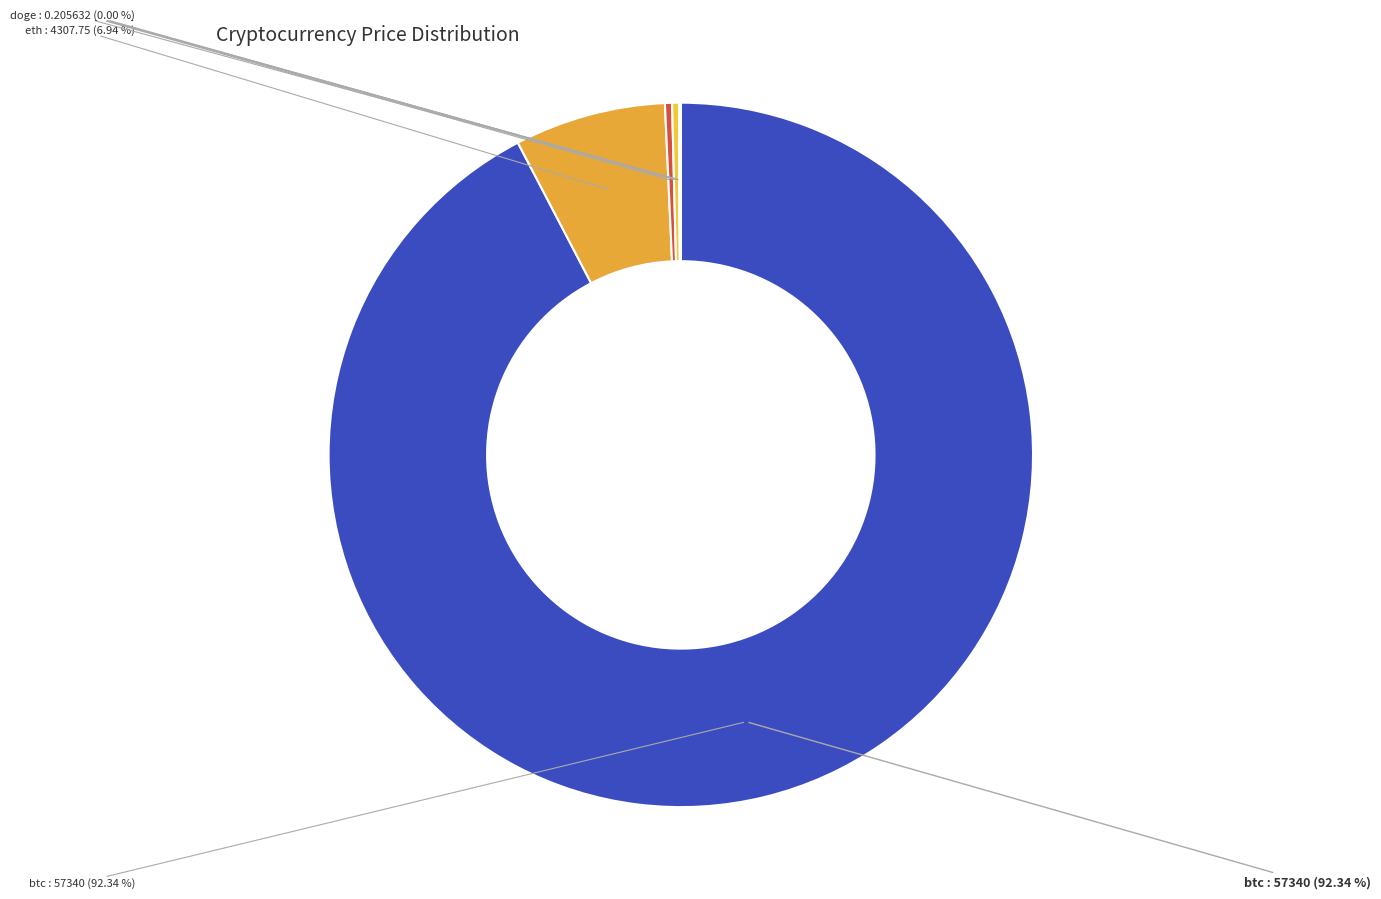

Which has a higher value, ltc or btc?

btc